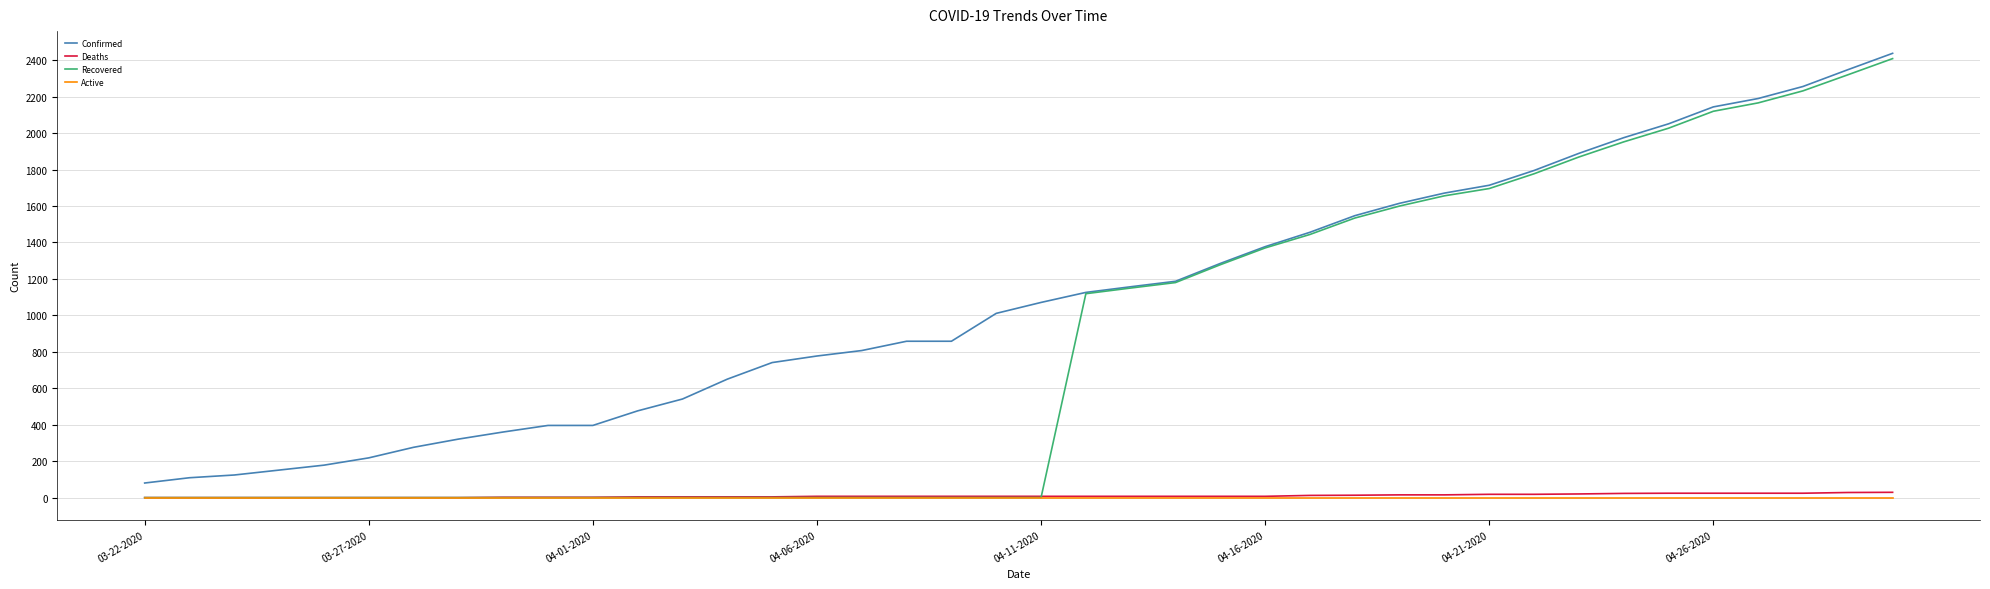

Which series has the largest range (max minus min)?

Recovered